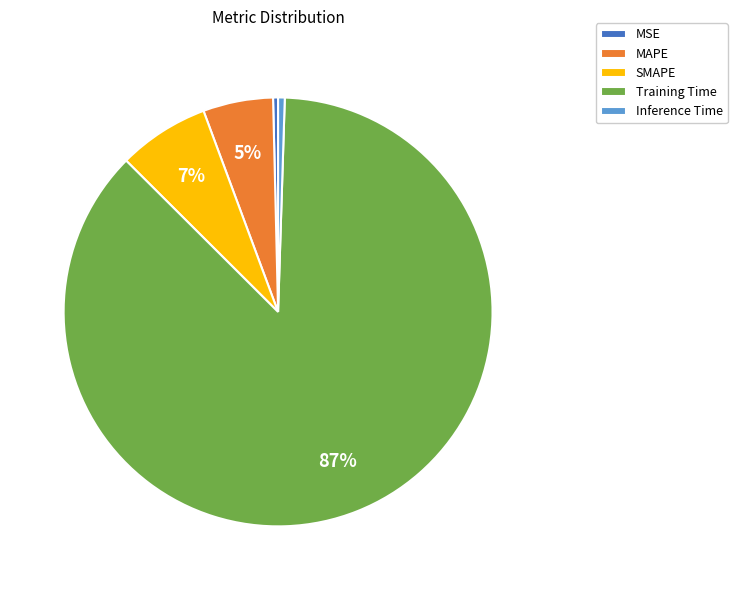

Is it true that SMAPE is 7% of the pie?

True